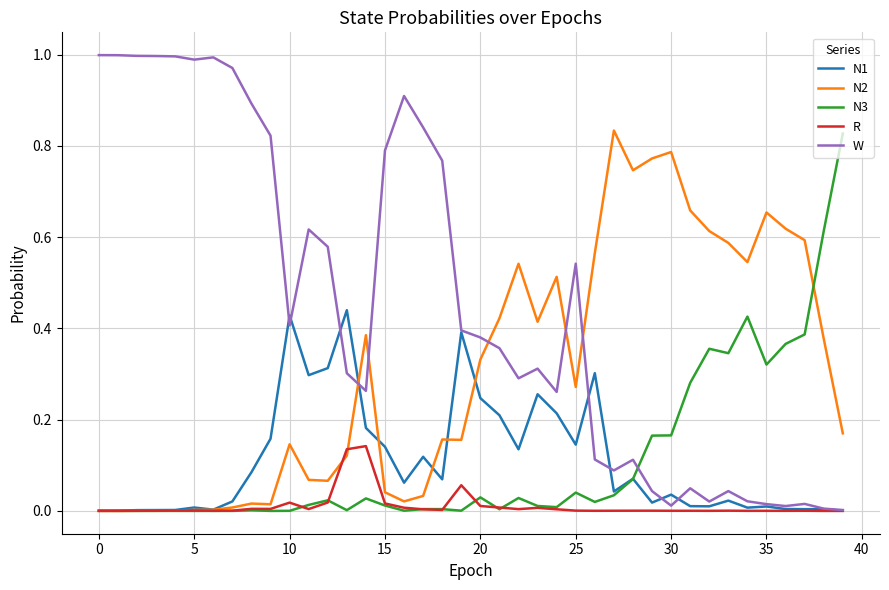

Does the chart have visible grid lines?

Yes